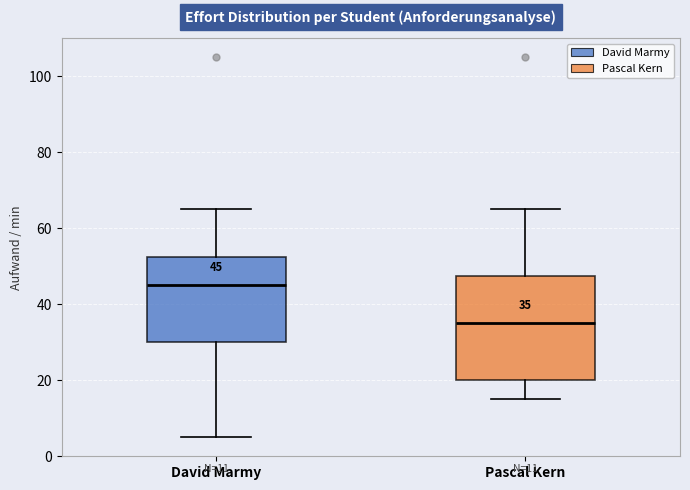

Which box is the tallest, from its lower edge to its upper edge?

Pascal Kern